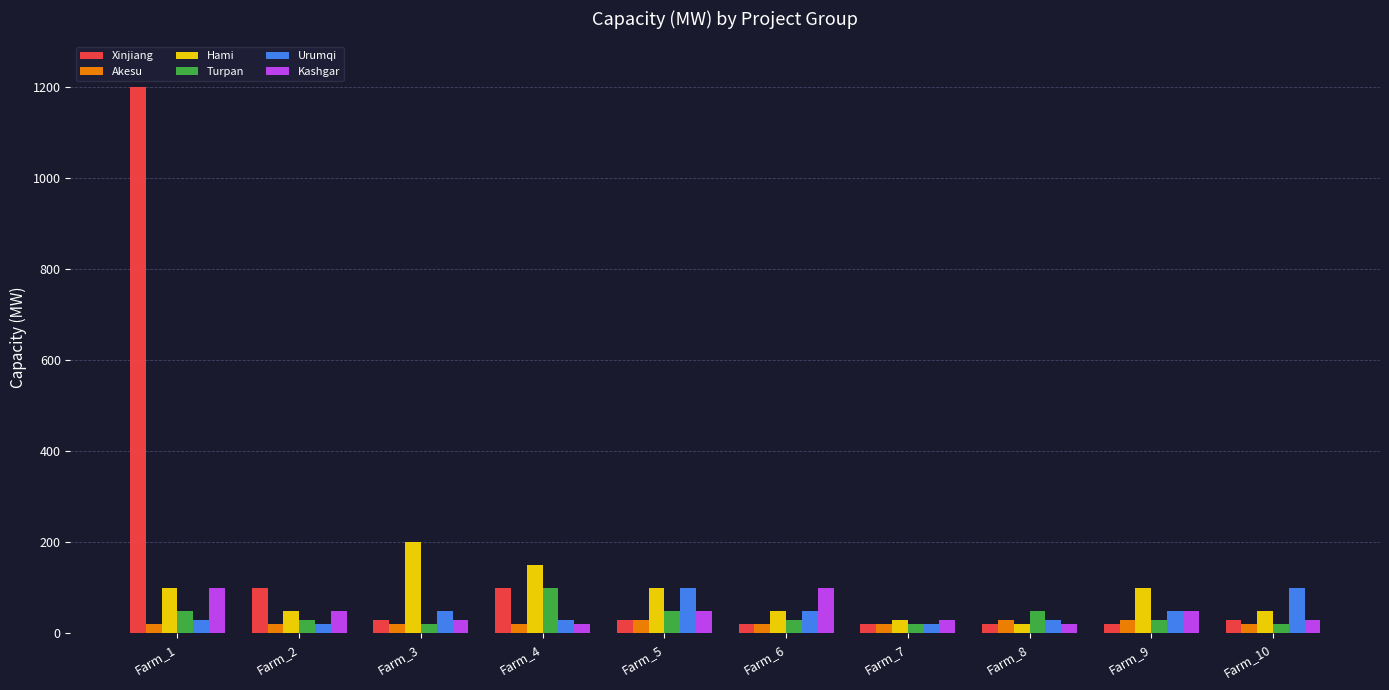

Which series has the largest total across all categories?

Xinjiang